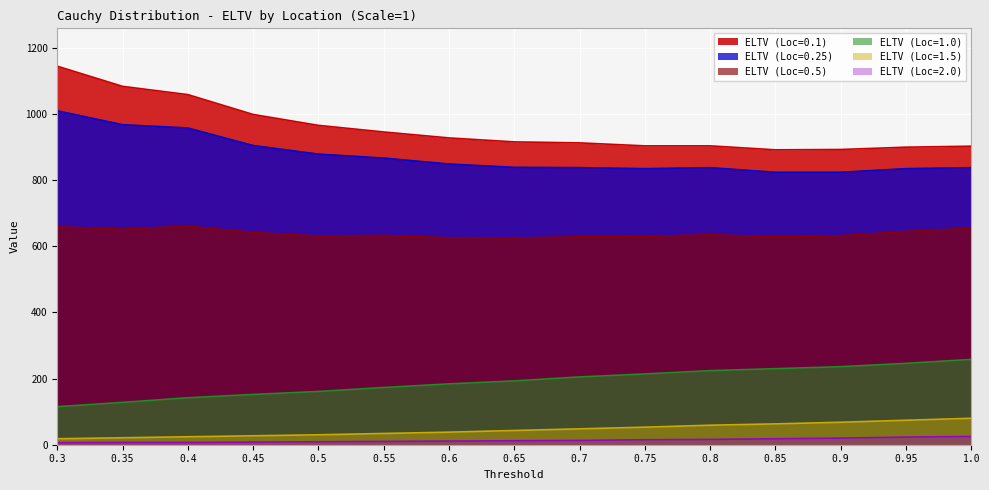

What value does the ELTV (Loc=0.5) series have at 0.3?

659